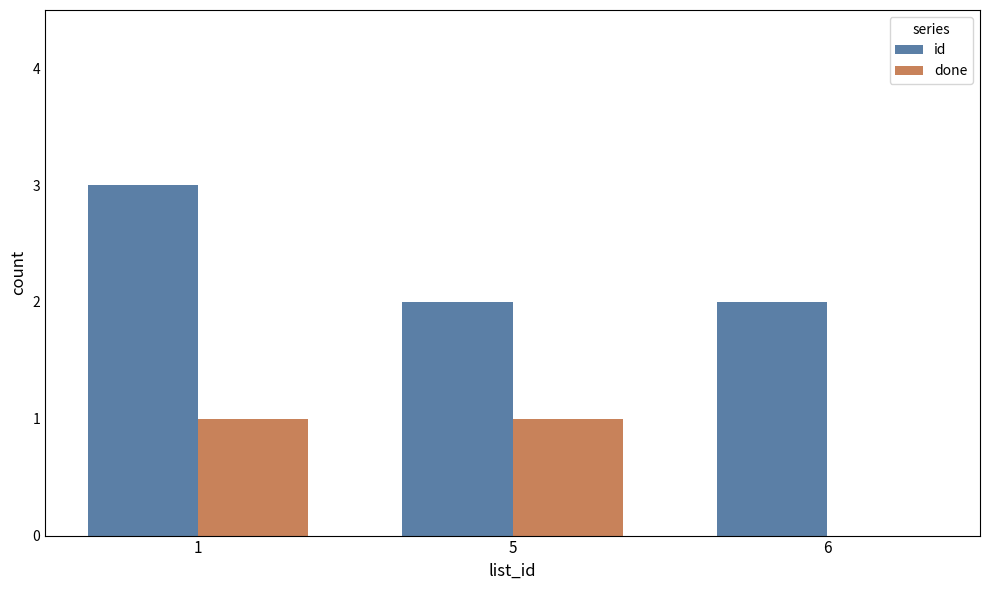

What is the spread (max minus min) of values at 5?

1